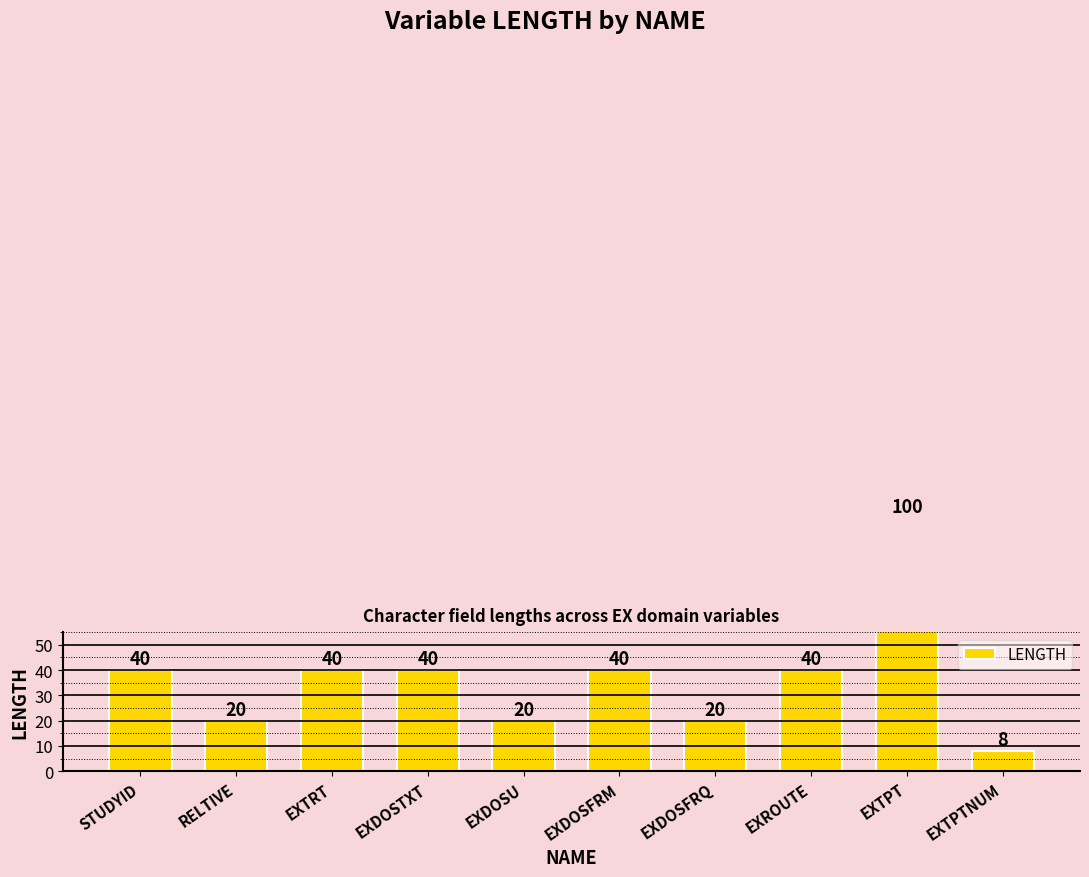

Reading left to right, what are all the values shown in this chart?

40	20	40	40	20	40	20	40	100	8